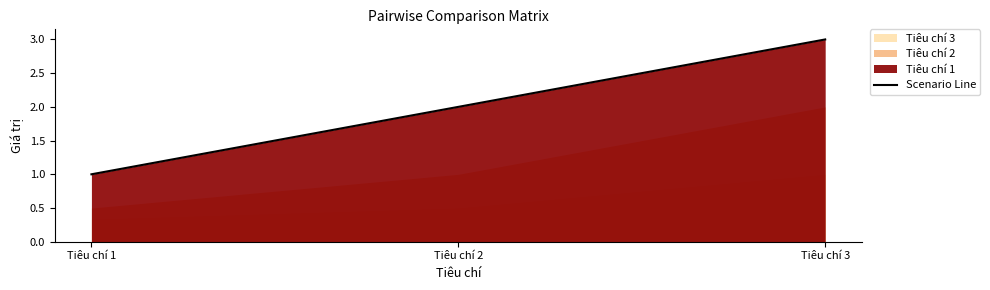

Is it true that the value at Tiêu chí 3 is 3?

True